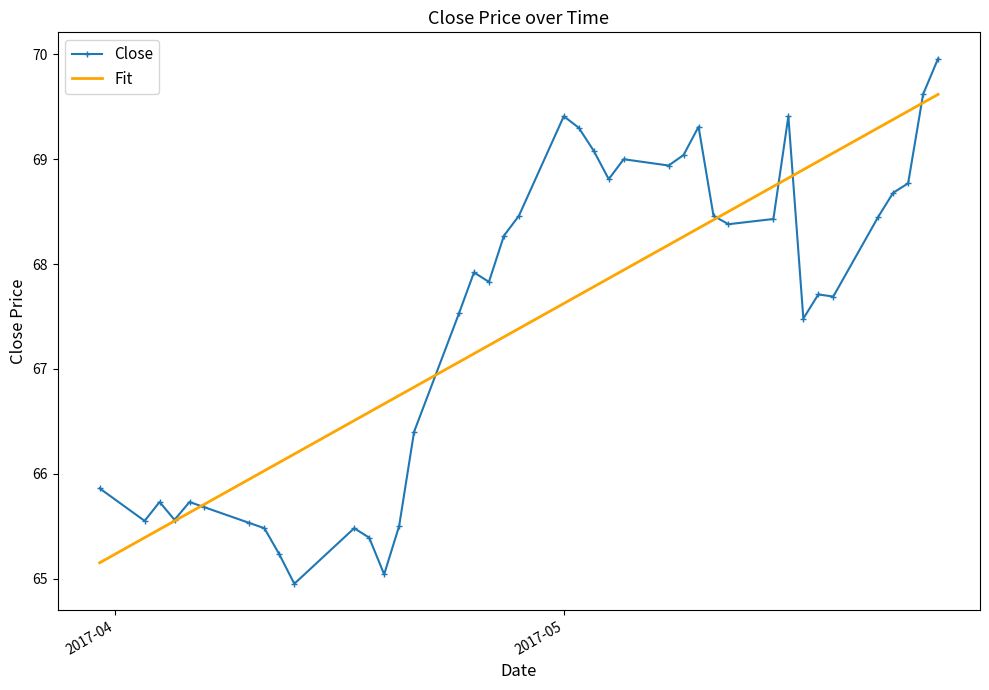

Rank the series by their maximum value, from lowest to highest.

Fit, Close